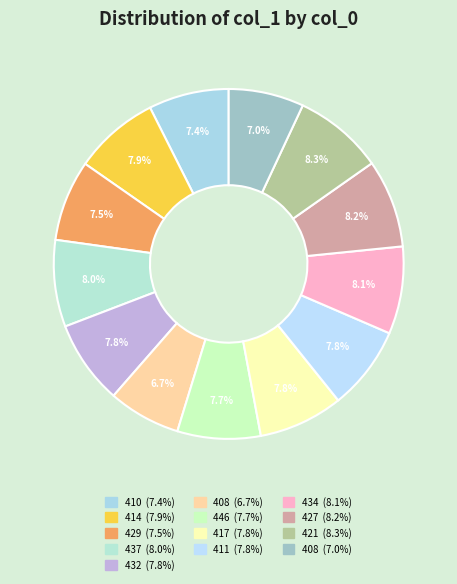

Is there a majority slice in this chart?

No